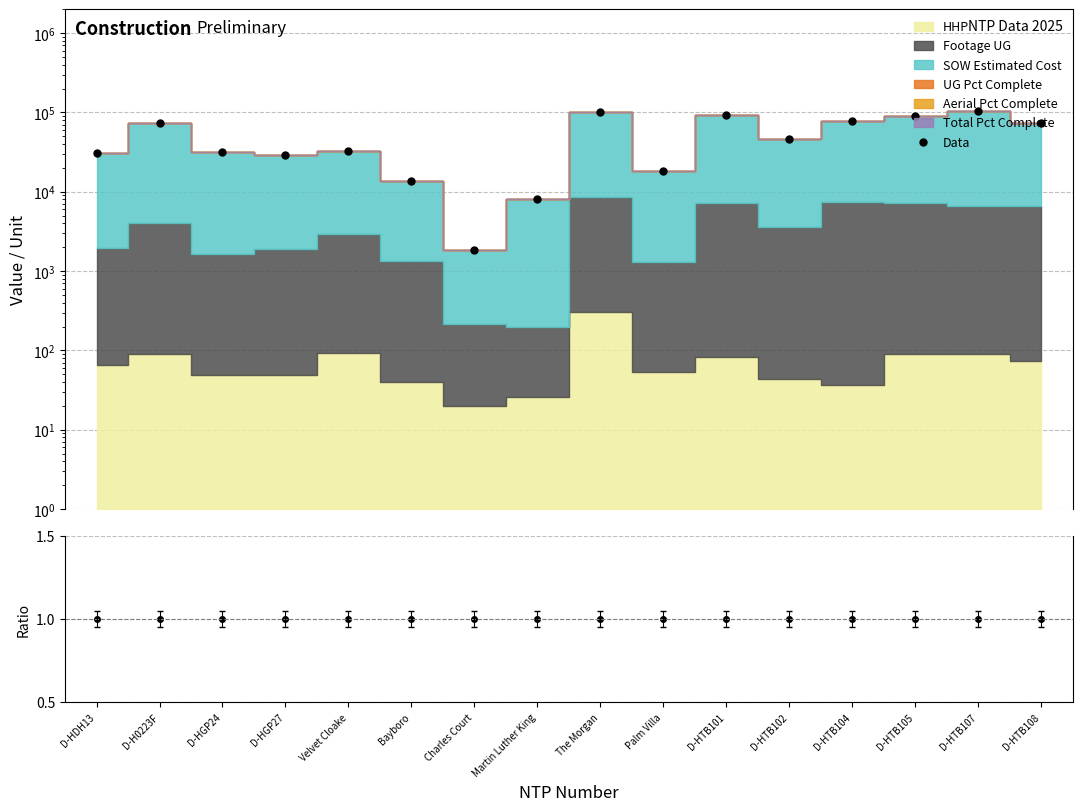

True or false: Data/MC and Data intersect in this chart.

False